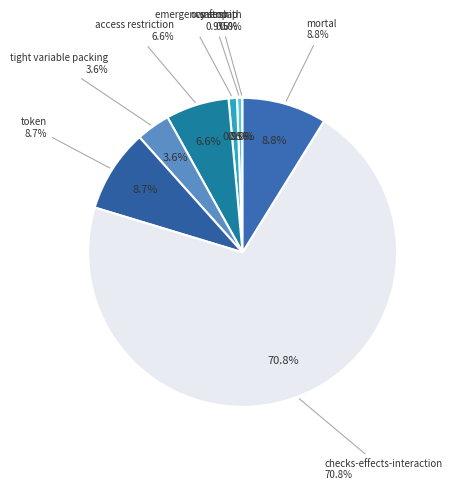

To the nearest percent, what percentage of the pie is checks-effects-interaction?

71%